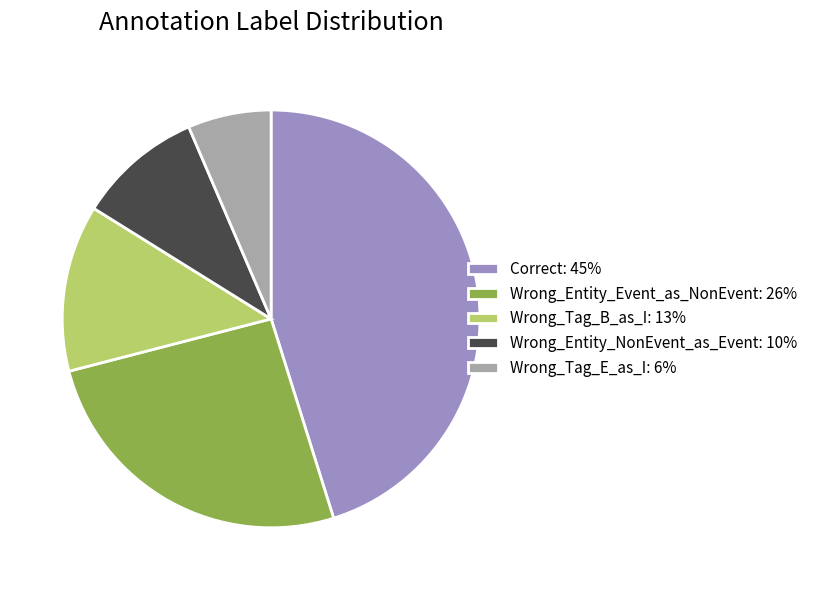

Does Wrong_Entity_Event_as_NonEvent: 26% represent more than half of the total?

No